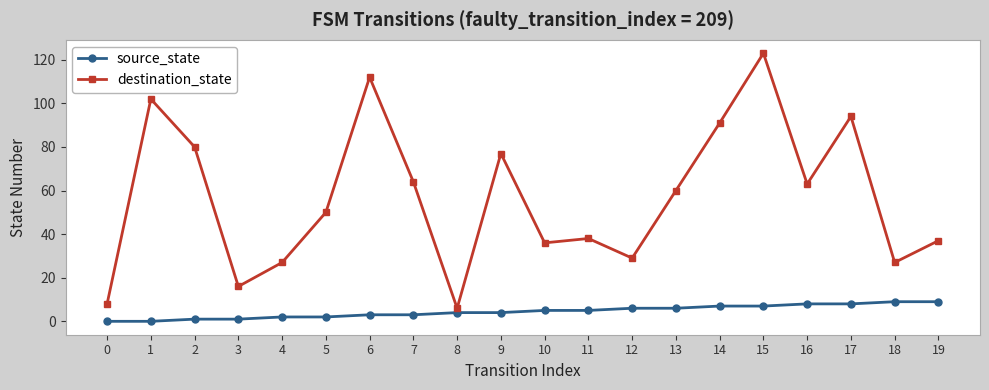

How many data points does each series have?

20